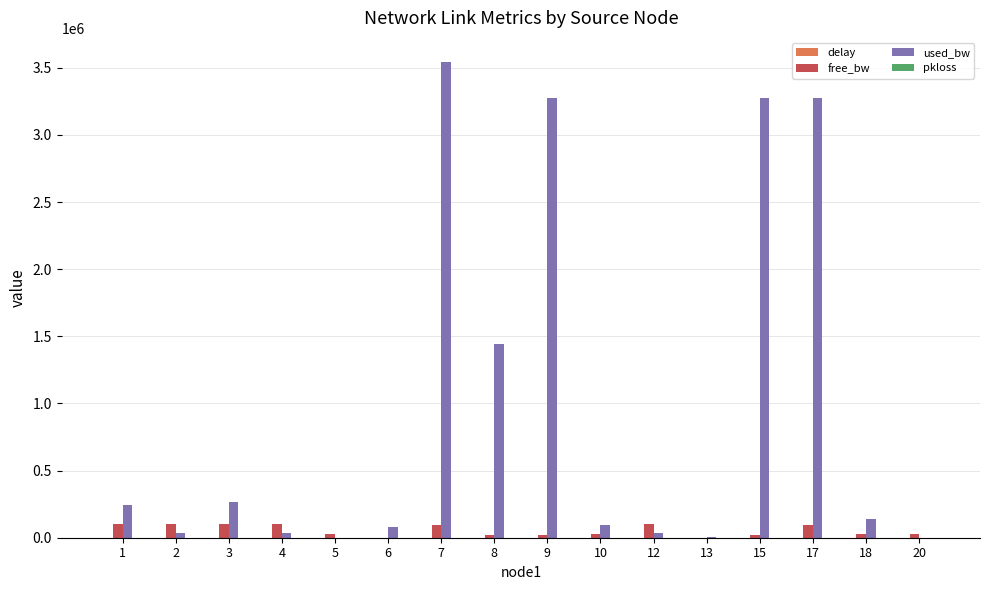

Which series has the largest total across all categories?

used_bw